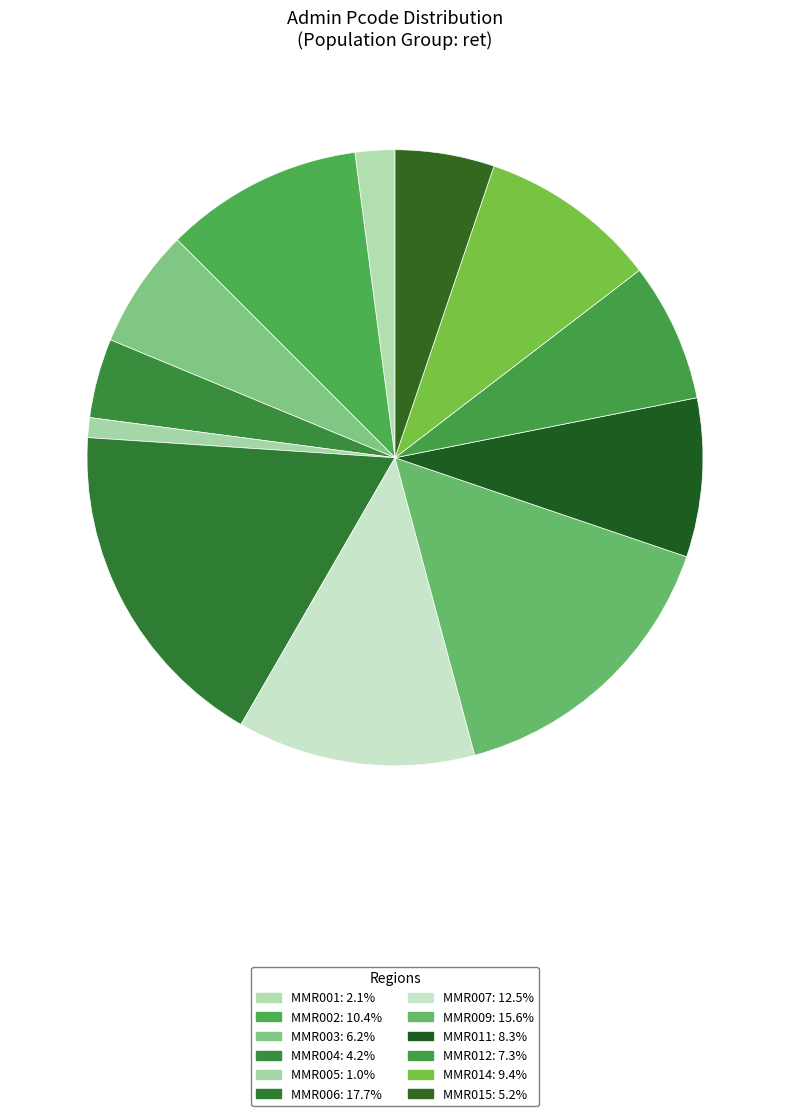

To the nearest percent, what is the difference between the largest and smallest slice percentages?

17%